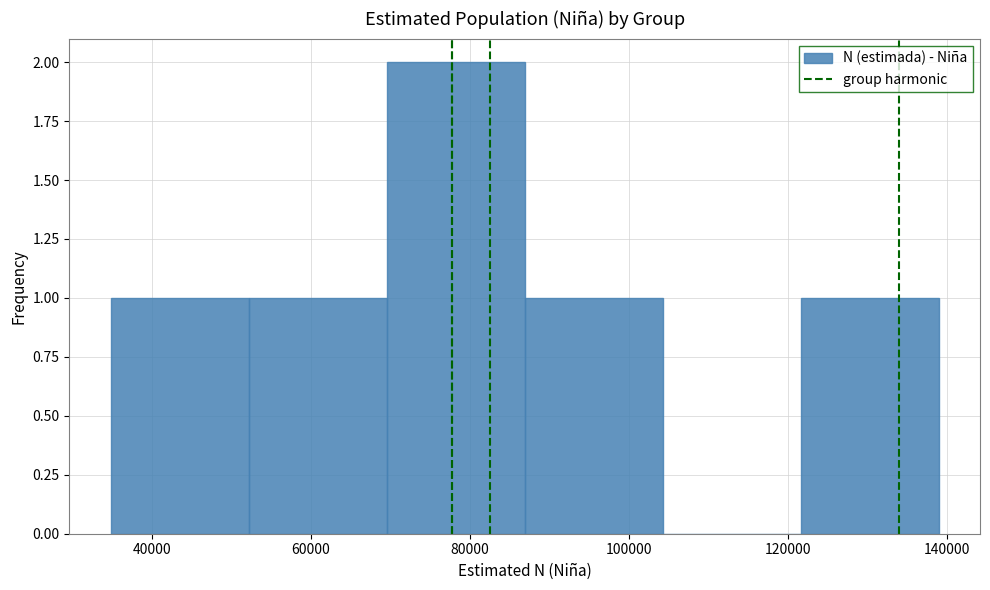

Reading left to right, transcribe this chart: for each bar, give the range it covers on the x-axis and its height. Neither the bar edges nor the heights are printed on the chart, so give them approximately, as read against the axes.

34000 to 52000: 1
52000 to 70000: 1
70000 to 86000: 2
86000 to 104000: 1
104000 to 122000: 0
122000 to 138000: 1